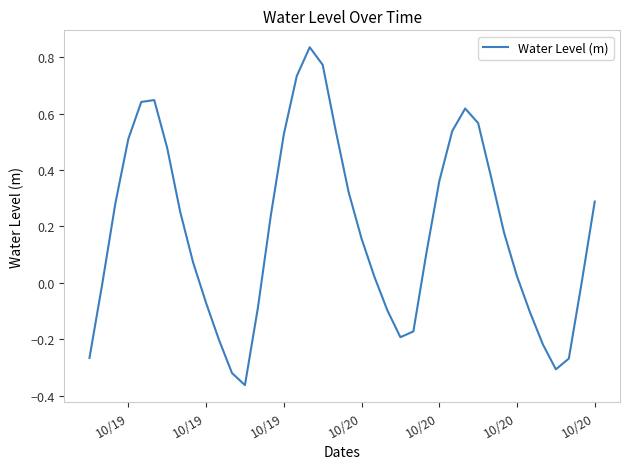

Does the chart display data point markers on the line(s)?

No